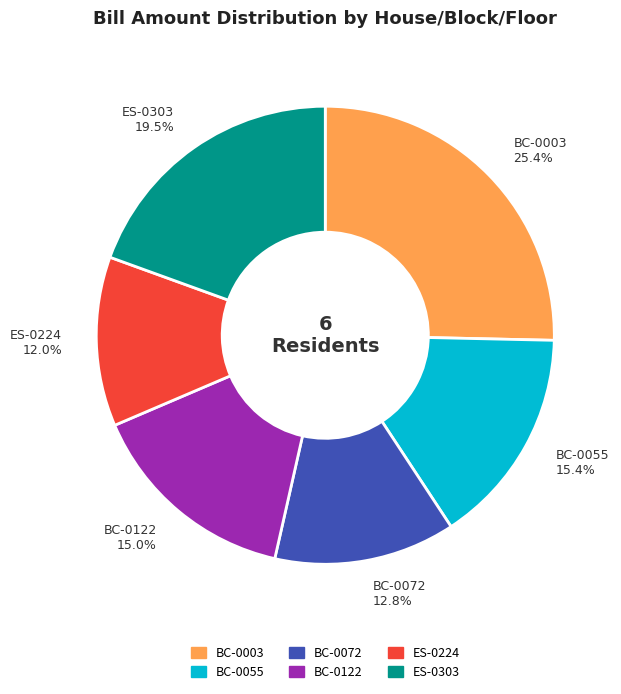

To the nearest percent, what is the difference between the BC-0072 and BC-0055 slice percentages?

3%